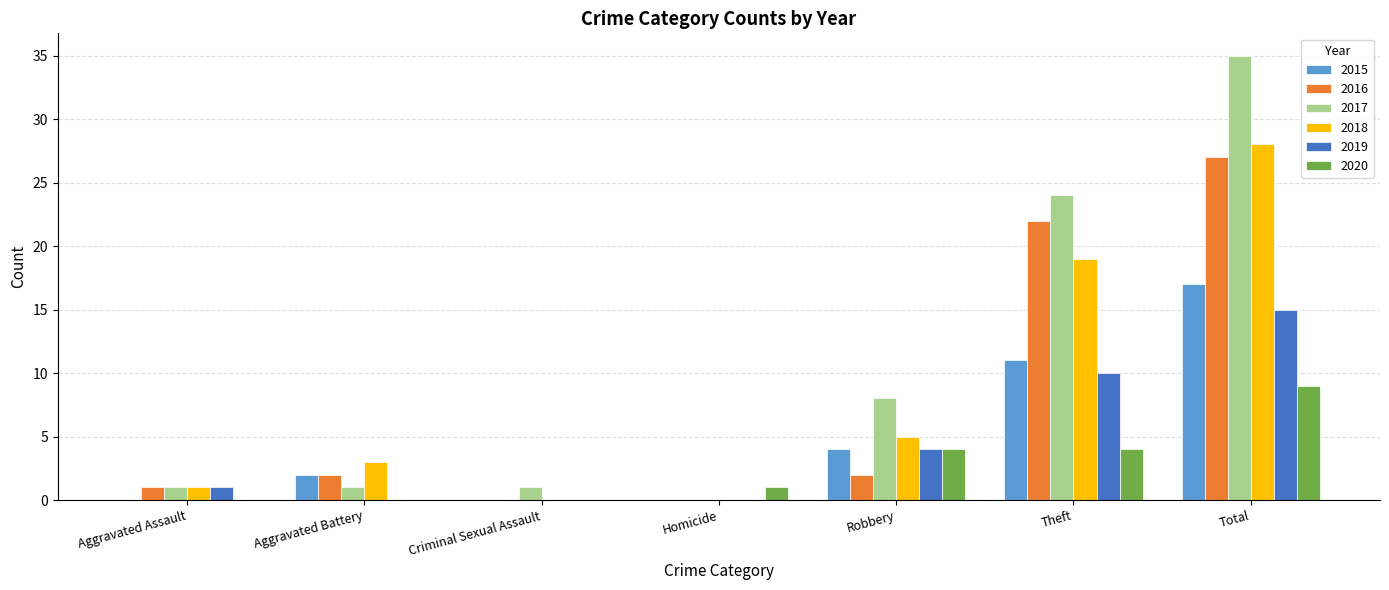

How many groups of bars are there?

7